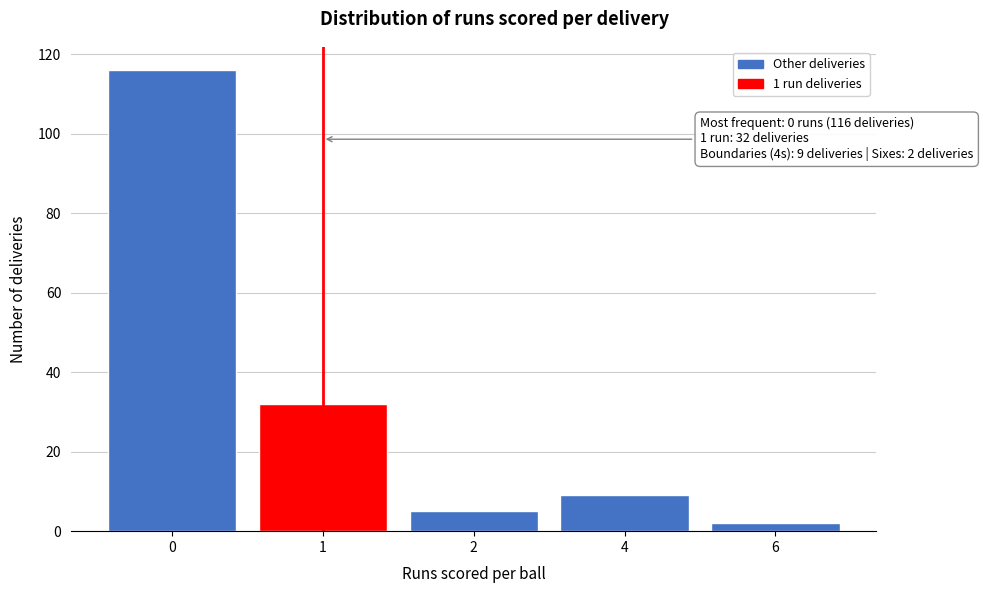

Reading right to left, extract all data points from this chart.

6=2	4=9	2=5	1=32	0=116